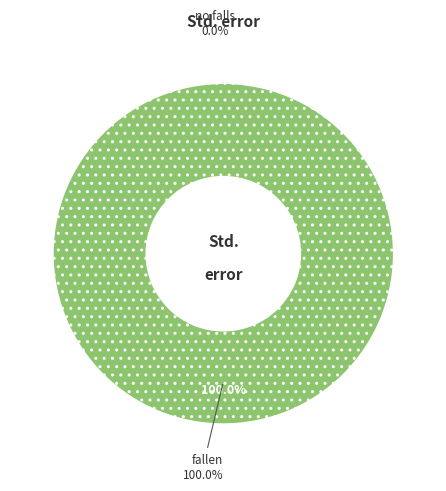

Is it true that fallen is 99% of the pie?

False